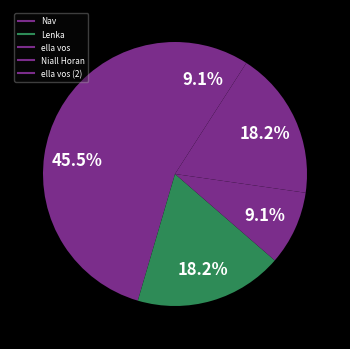

To the nearest percent, what is the difference between the largest and smallest slice percentages?

36%